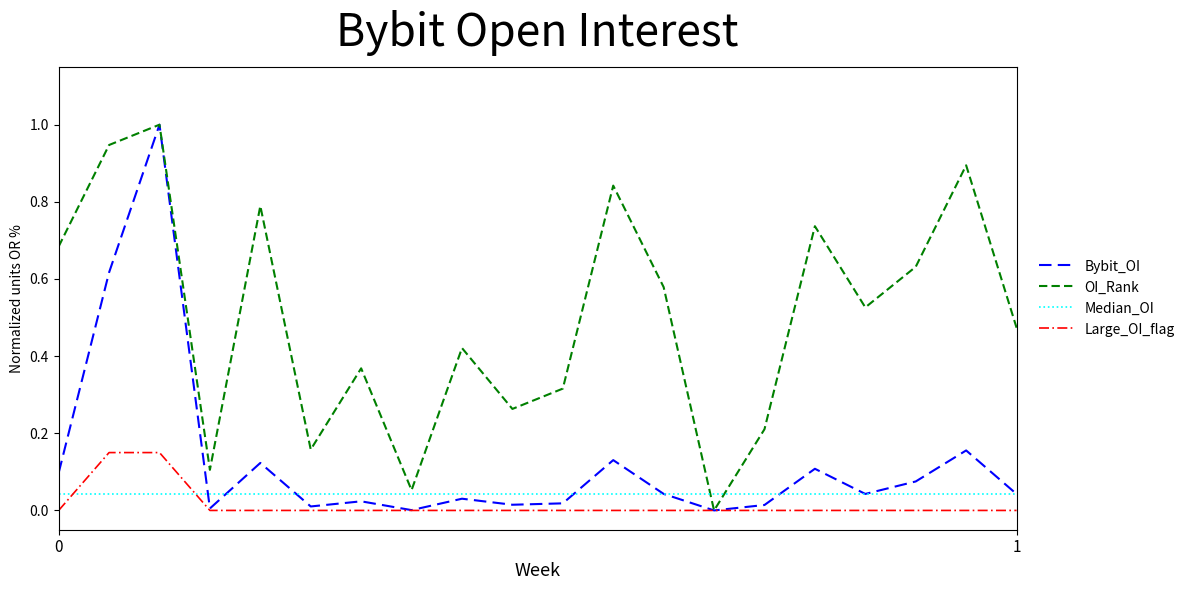

What is the maximum value shown in the chart?

1.0